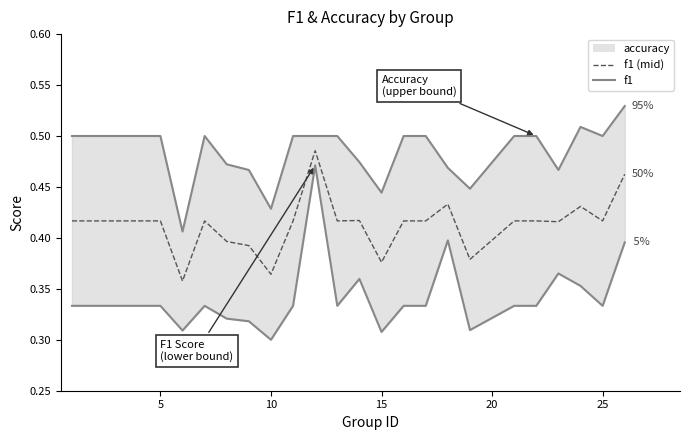

Is the value of accuracy at 15 greater than the value of f1 at 25?

Yes